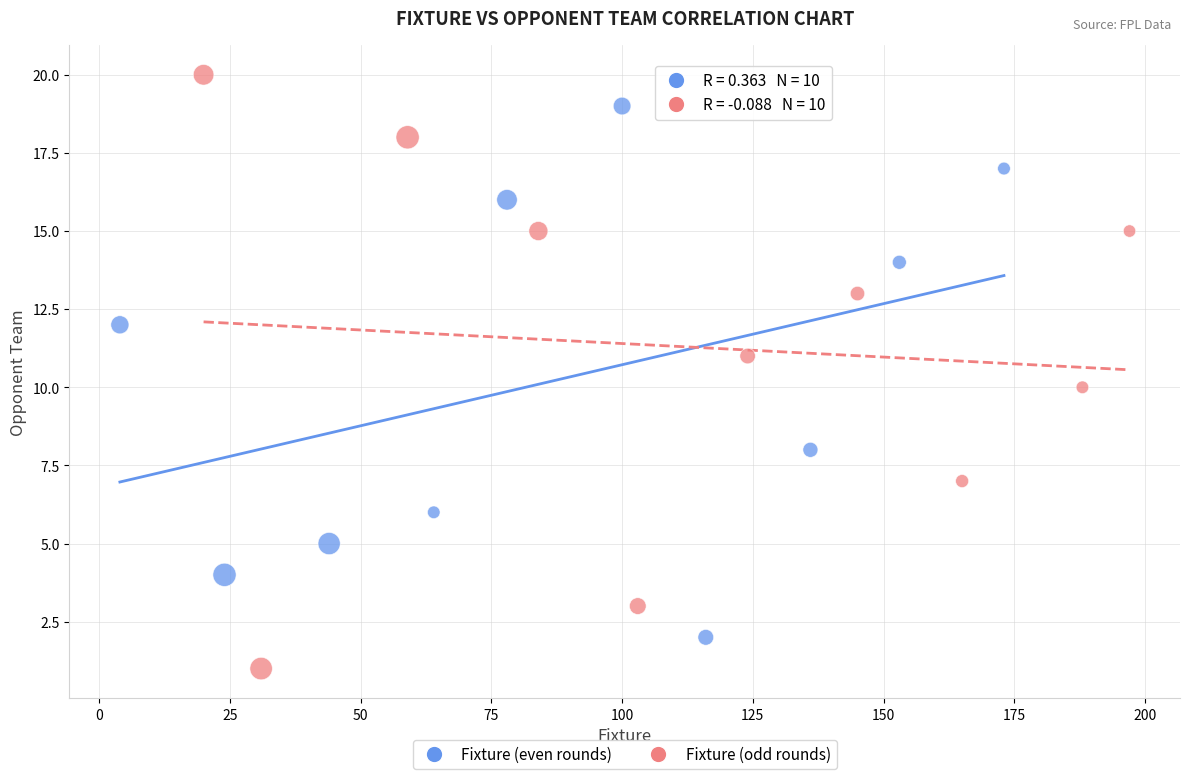

Which series has the widest spread of Y values?

Fixture (odd rounds)